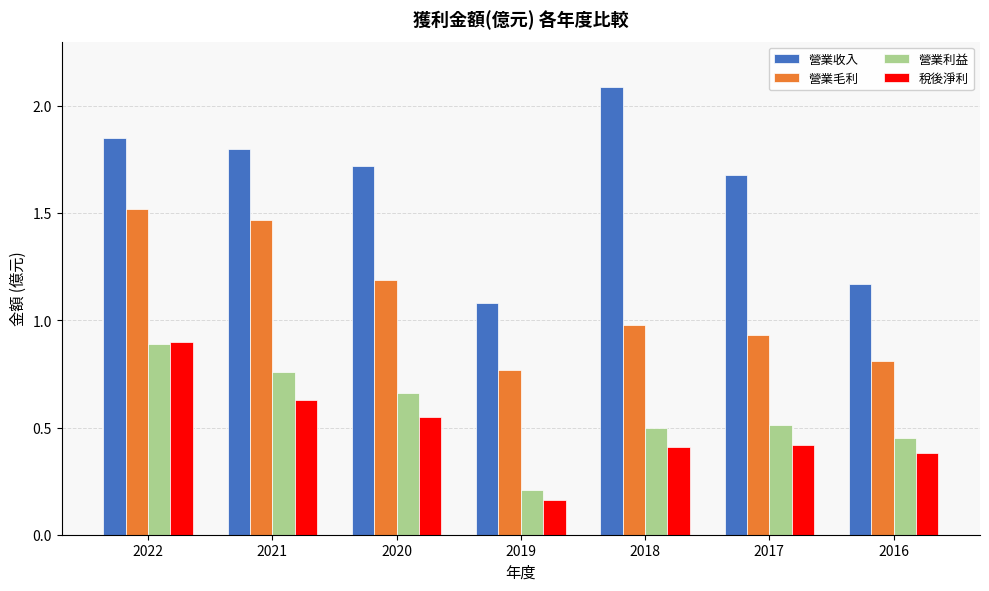

At which category is the sum across all series the highest?

2022